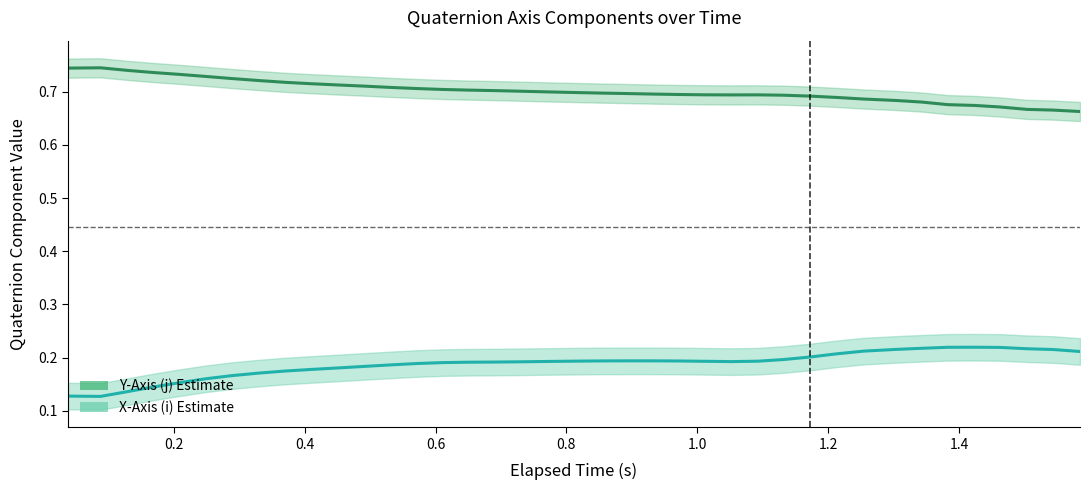

True or false: X-Axis (i) has more than 2 interior local peaks.

False